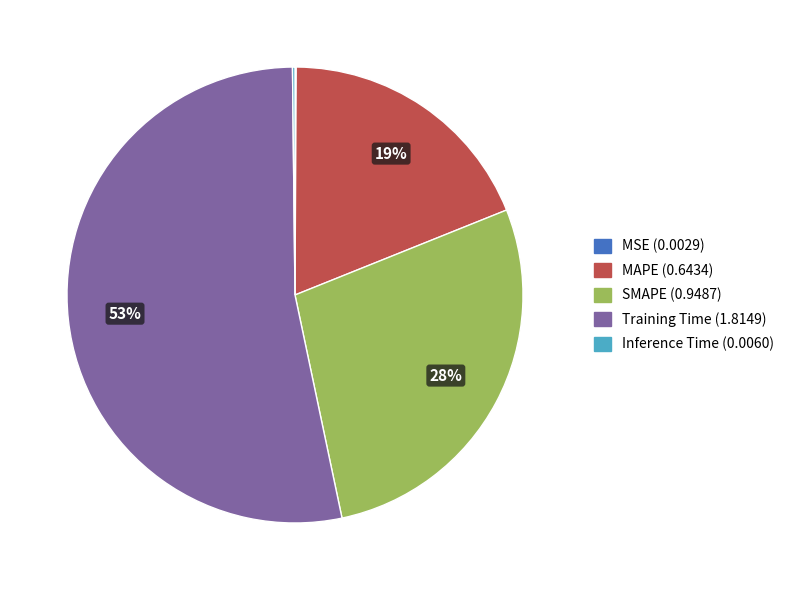

Do MAPE (0.6434) and Training Time (1.8149) together represent more than half of the pie?

Yes